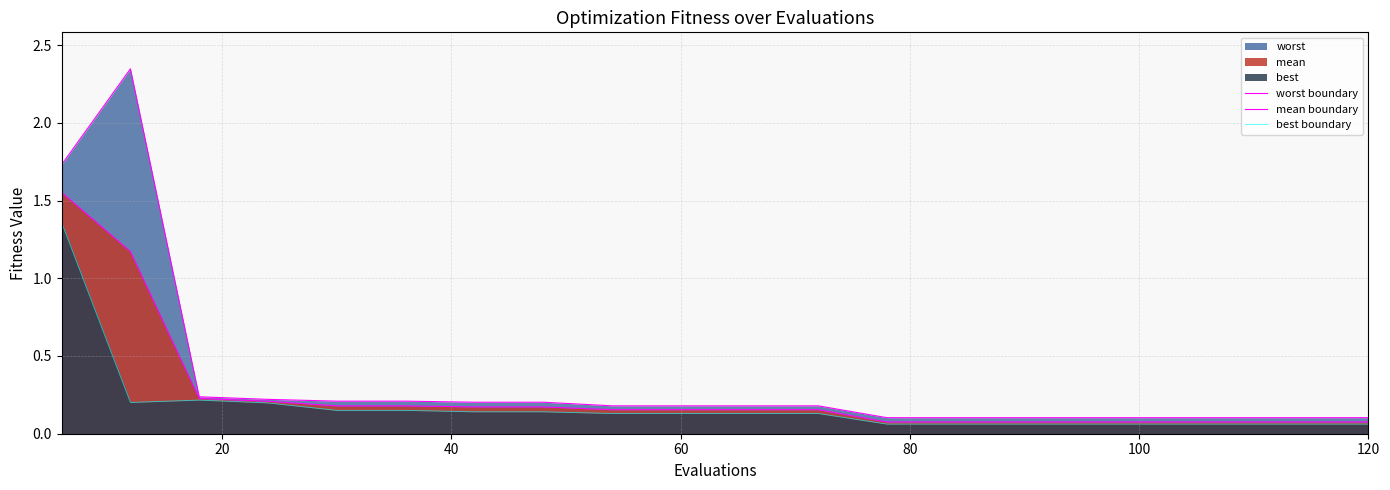

Does the chart display data point markers on the line(s)?

No